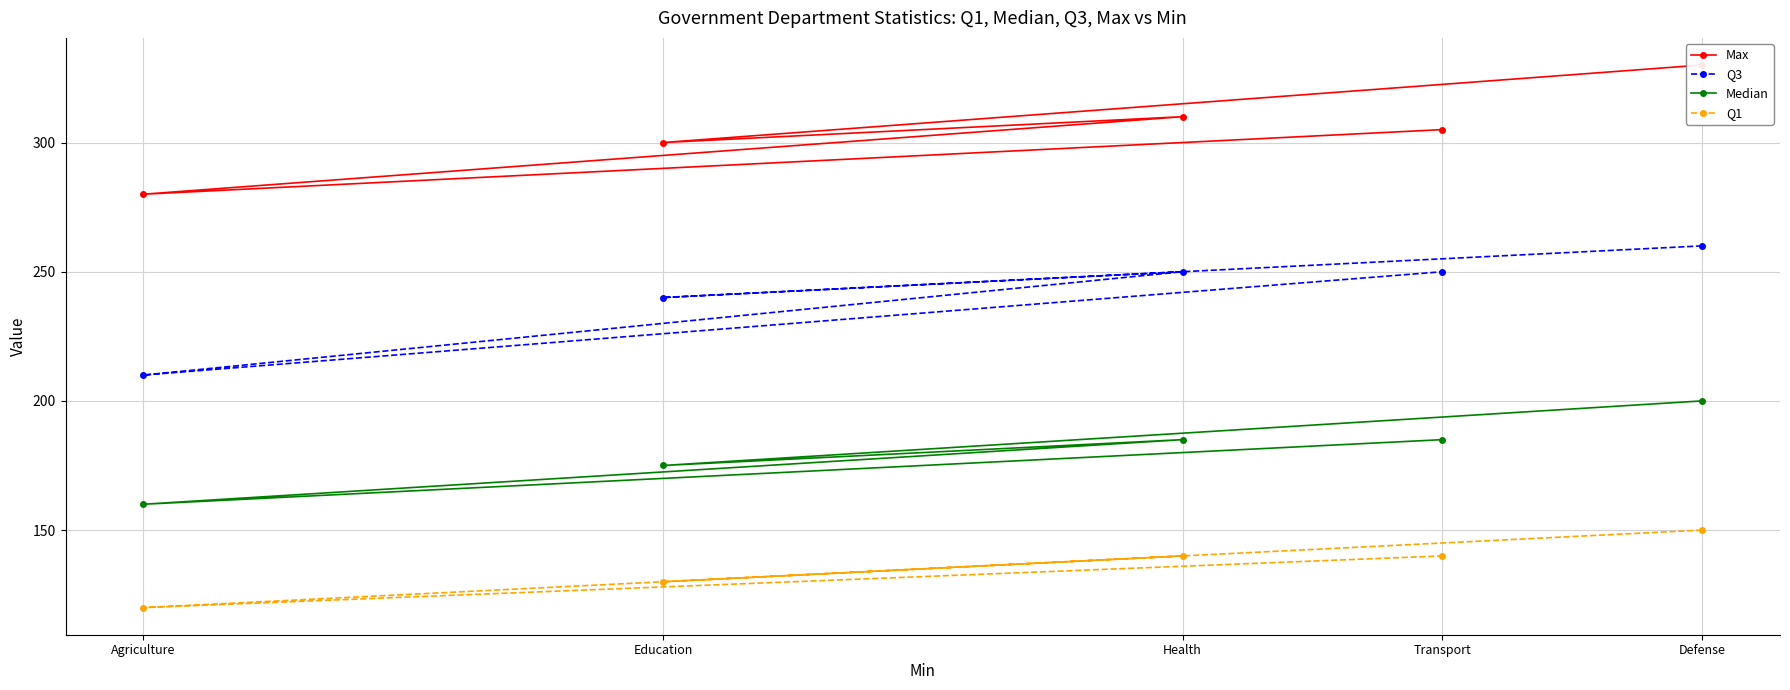

Is it true that Q3 equals 132 at Agriculture?

False